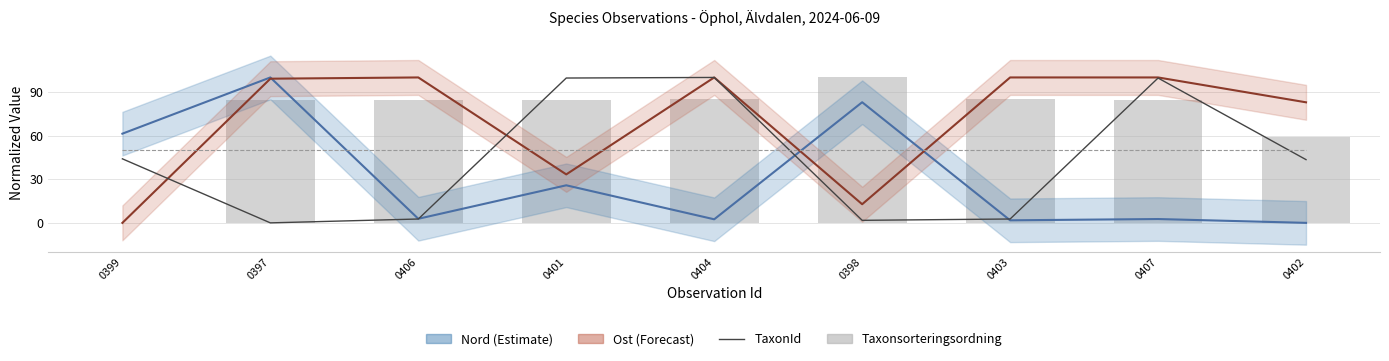

Reading left to right, extract all data points from this chart.

Nord: 0399=61.3	0397=100.0	0406=2.8	0401=25.8	0404=2.5	0398=83.0	0403=1.8	0407=2.6	0402=0.0
Ost: 0399=0.0	0397=99.1	0406=100.0	0401=33.3	0404=100.0	0398=12.8	0403=100.0	0407=100.0	0402=82.9
TaxonId: 0399=44.0	0397=0.0	0406=2.7	0401=99.6	0404=100.0	0398=1.7	0403=2.7	0407=99.6	0402=43.5
Noggrannhet: 0399=50.0	0397=50.0	0406=50.0	0401=50.0	0404=50.0	0398=50.0	0403=50.0	0407=50.0	0402=50.0
Taxonsorteringsordning: 0399=0.0	0397=84.2	0406=84.3	0401=84.3	0404=85.3	0398=100.0	0403=85.3	0407=84.3	0402=59.1